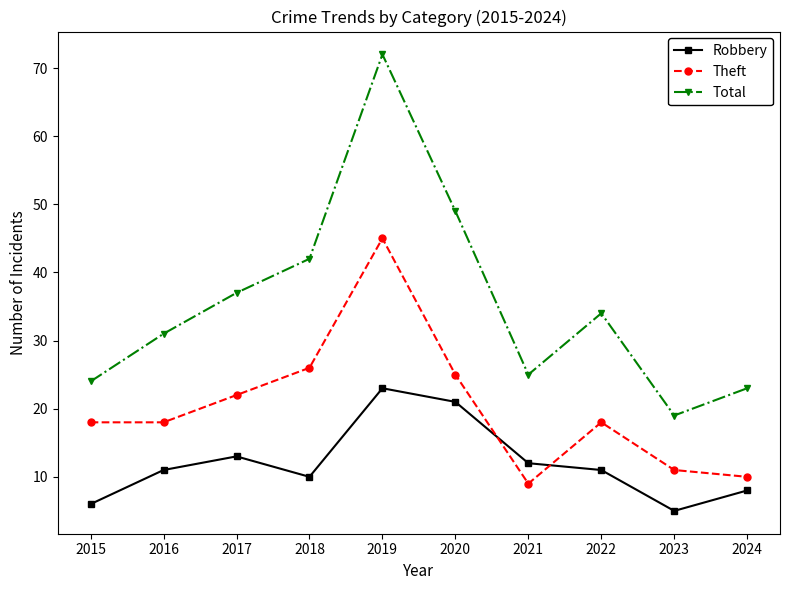

Is it true that Theft equals 11 at 2023?

True